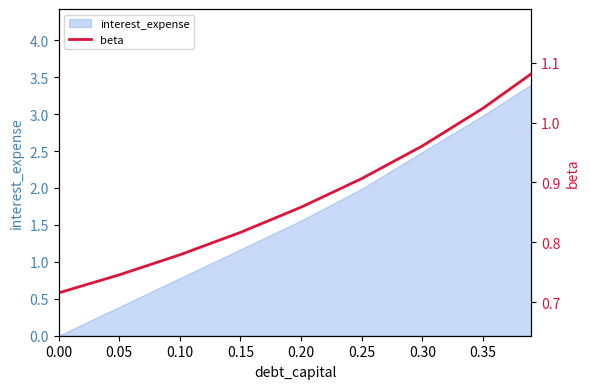

Reading right to left, what are all the values shown in this chart?

1.1	1.0	1.0	0.9	0.9	0.8	0.8	0.7	0.7